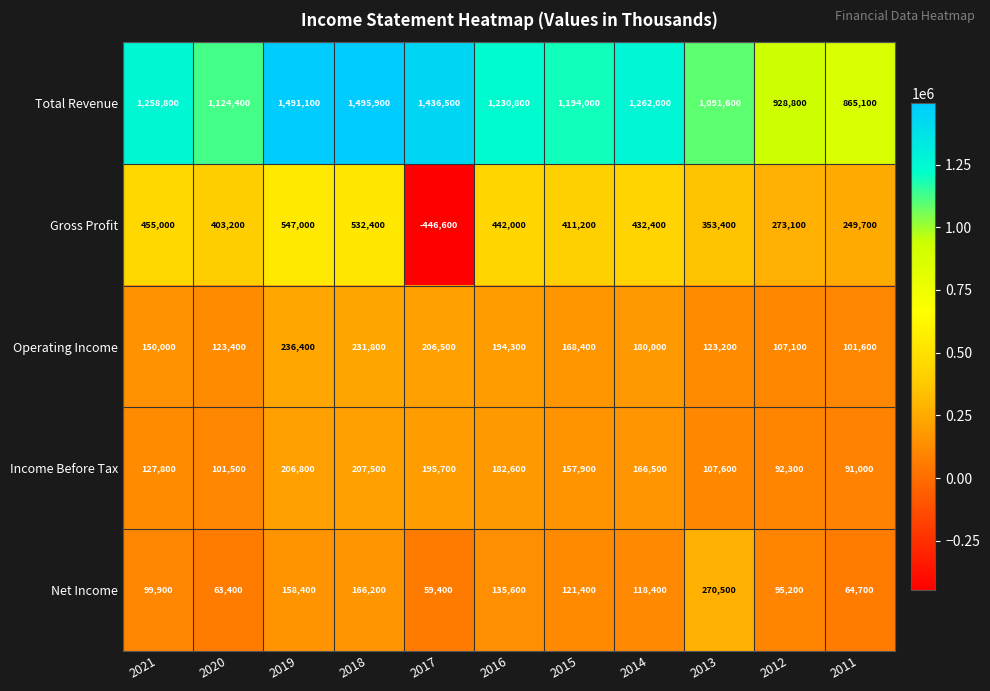

At how many categories does at least one series exceed 1358492?

3